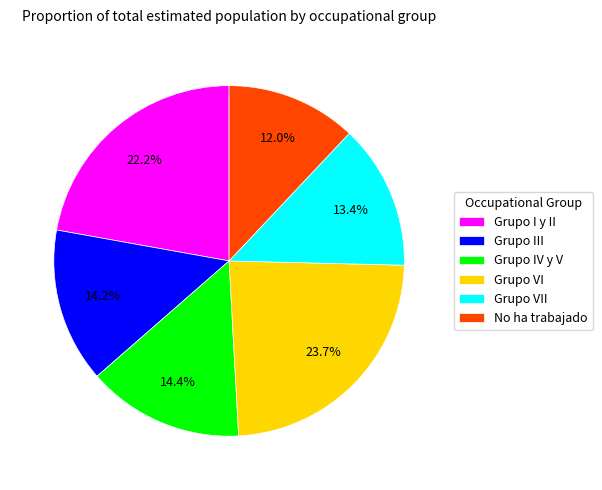

What is the largest slice in the pie chart?

Grupo VI